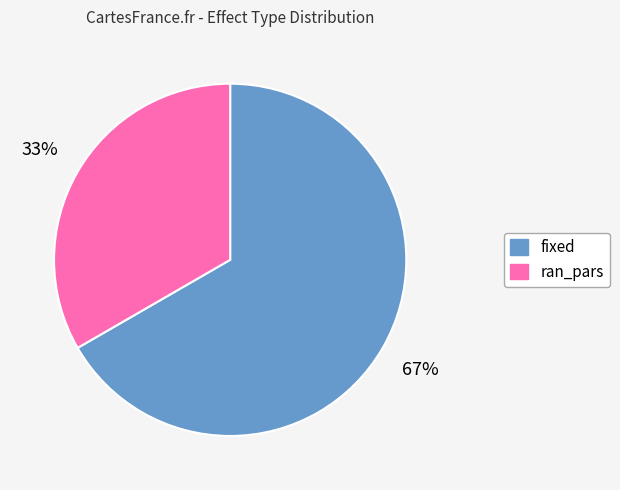

How many segments does this pie chart have?

2